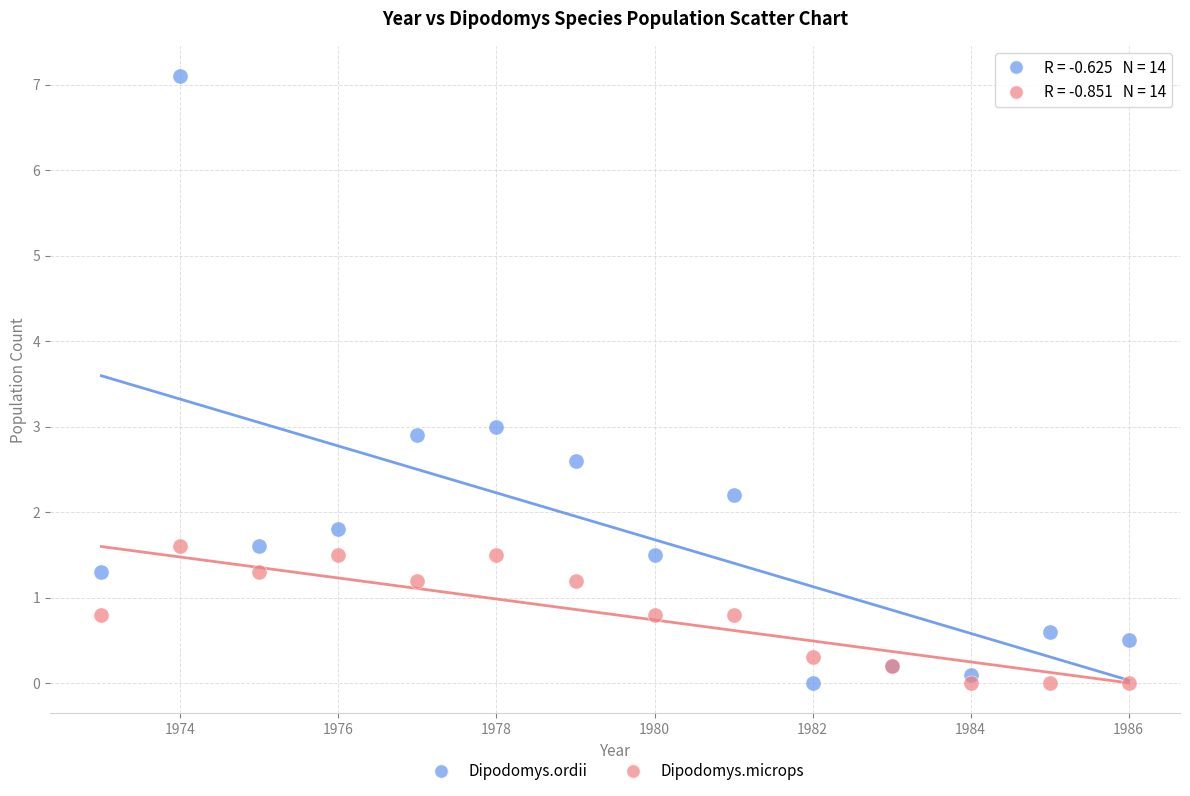

What is the X range (max minus min) for the scatter plot?

13.0